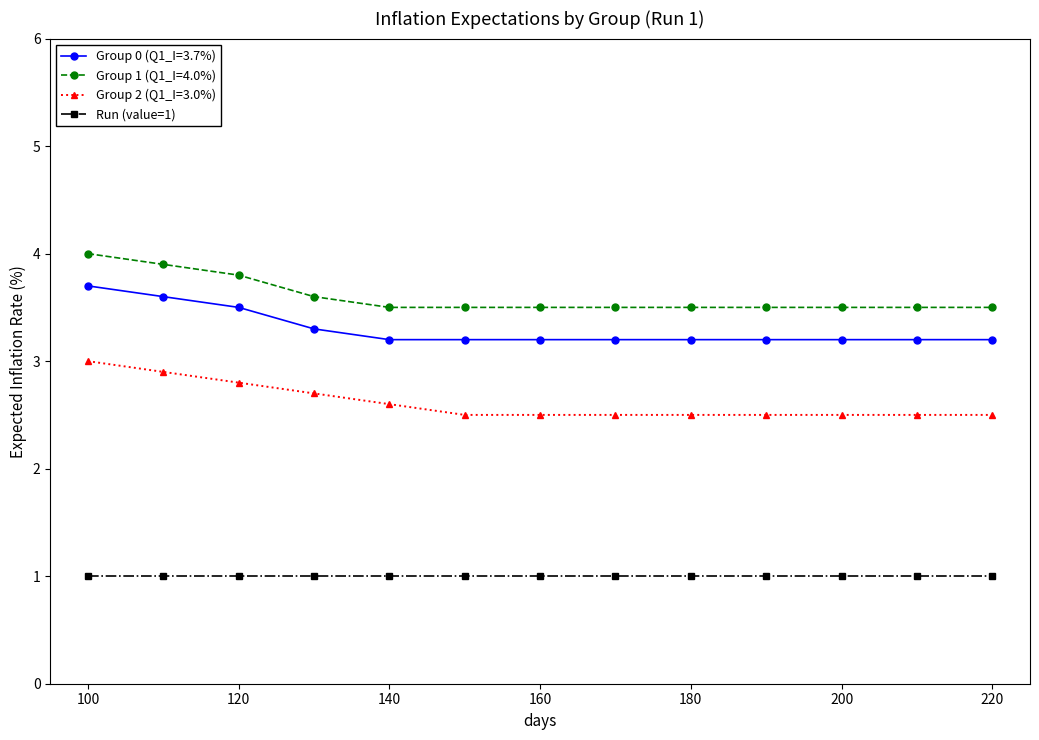

Which series has the largest total across all categories?

Group 1 (Q1_I=4.0%)